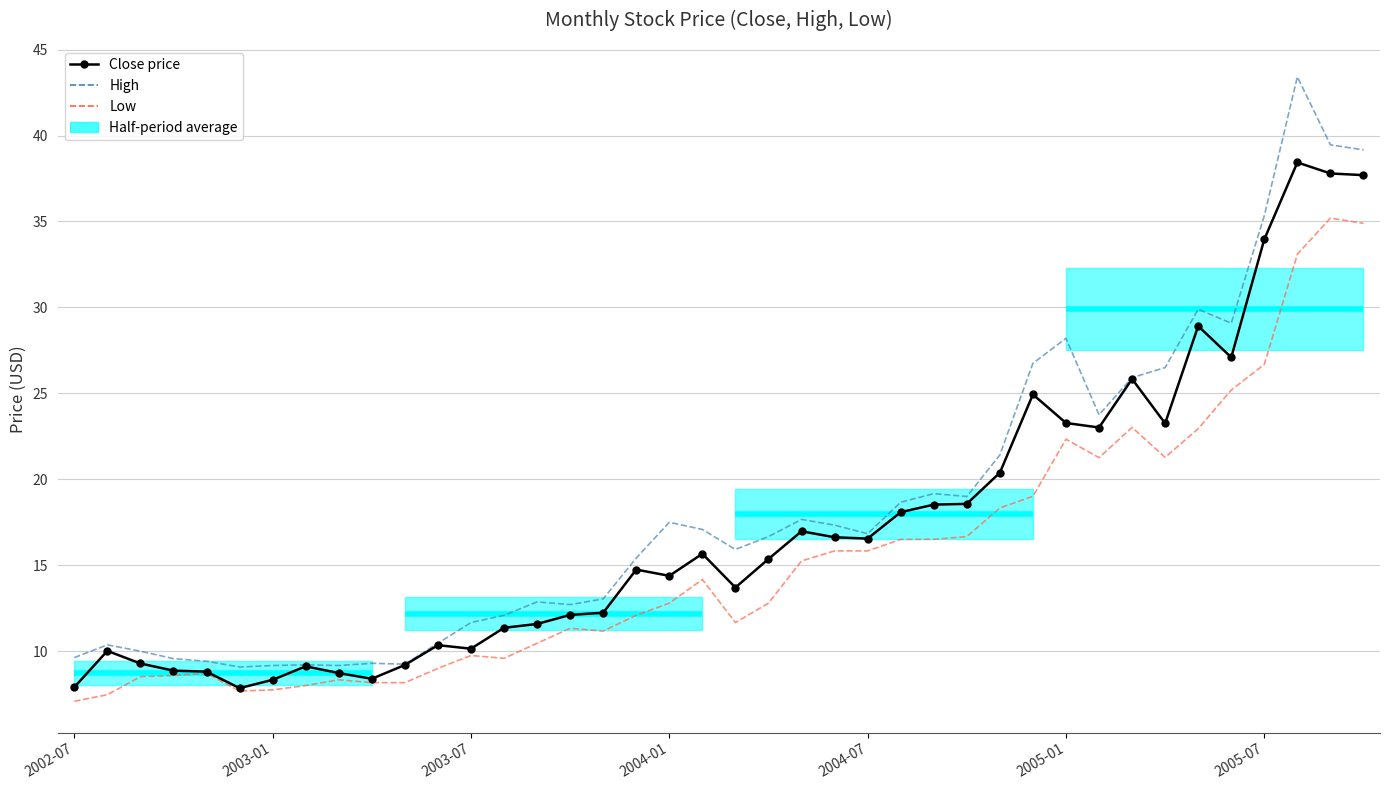

In Close price, how many points are lower than both neighbors (excluding endpoints)?

9